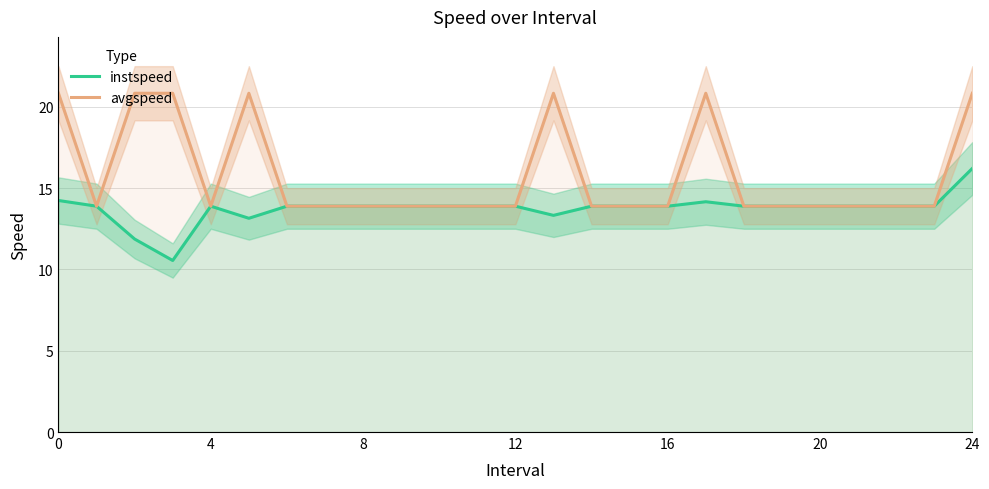

What is the label of the 3rd point from the right?

22